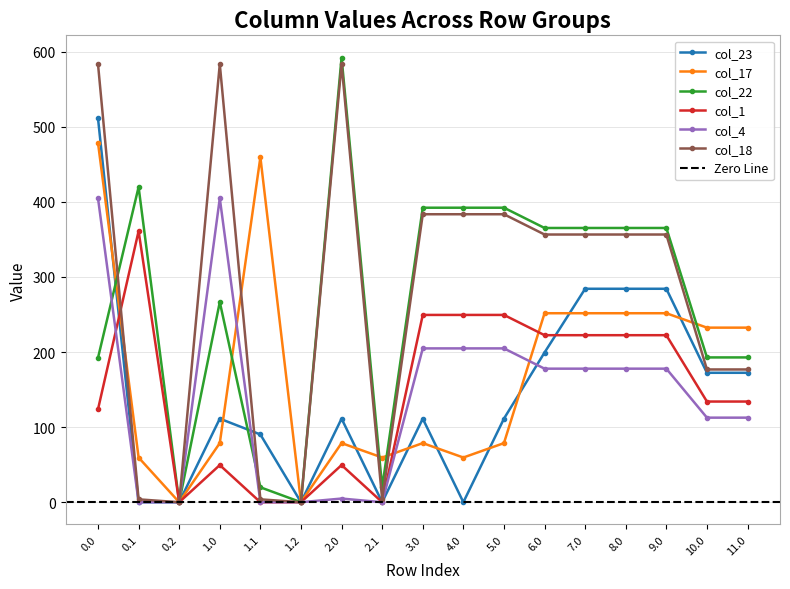

List the labels in order of col_4 value, smallest first.

0.1, 0.2, 1.1, 1.2, 2.1, 2.0, 10.0, 11.0, 6.0, 7.0, 8.0, 9.0, 3.0, 4.0, 5.0, 0.0, 1.0